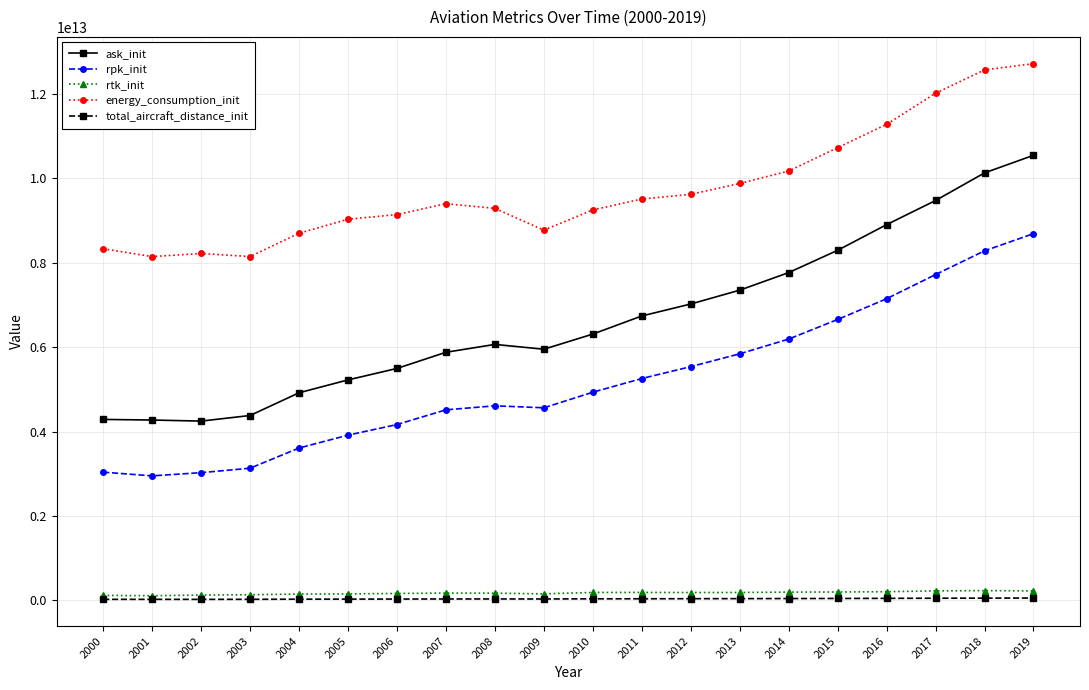

True or false: total_aircraft_distance_init and ask_init intersect in this chart.

False